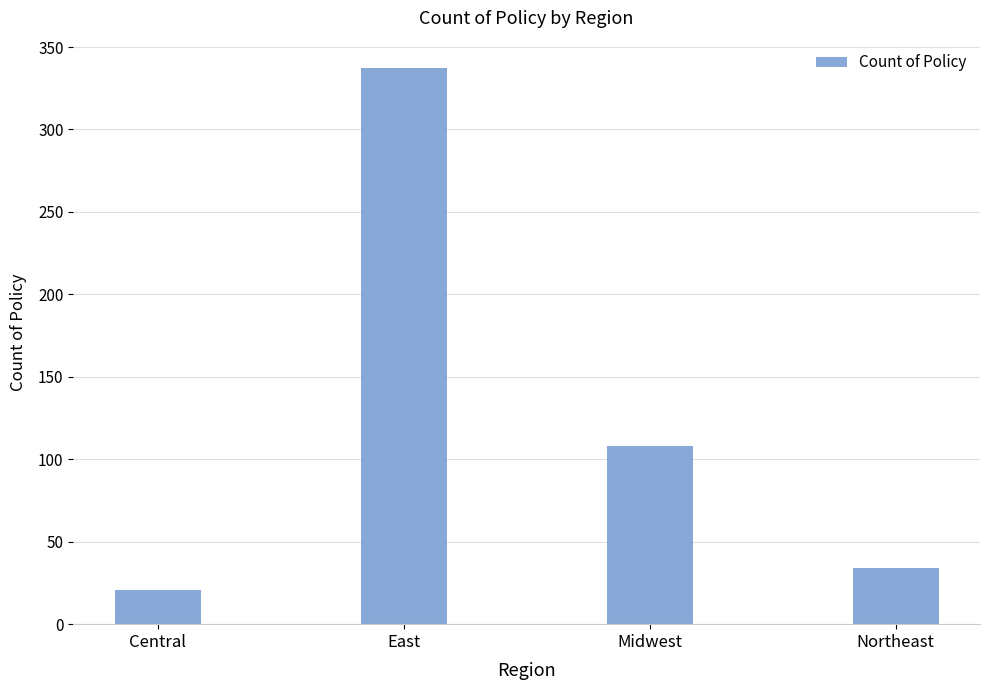

Is it true that the value at Central is 21?

True